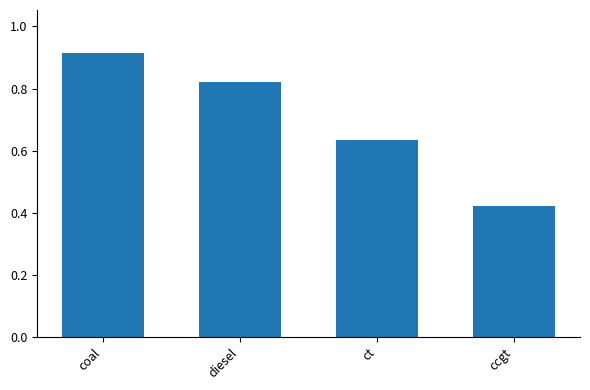

How many bars are there in total?

4